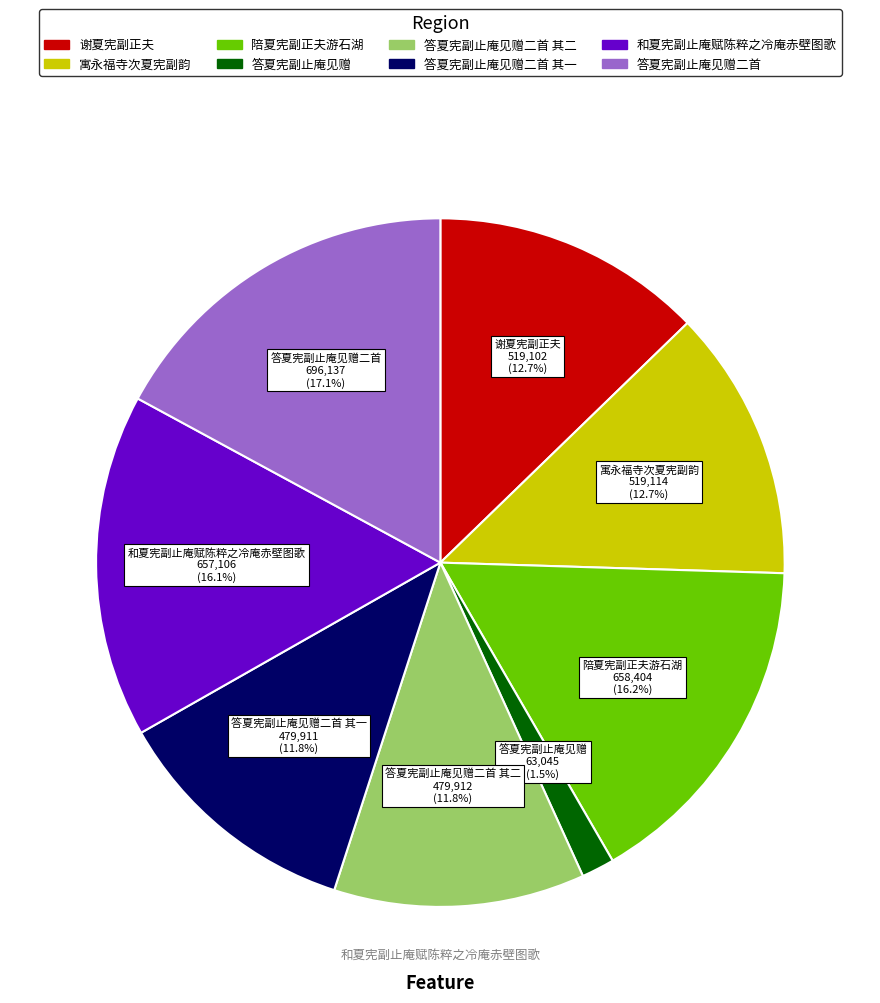

Does any single category account for the majority?

No